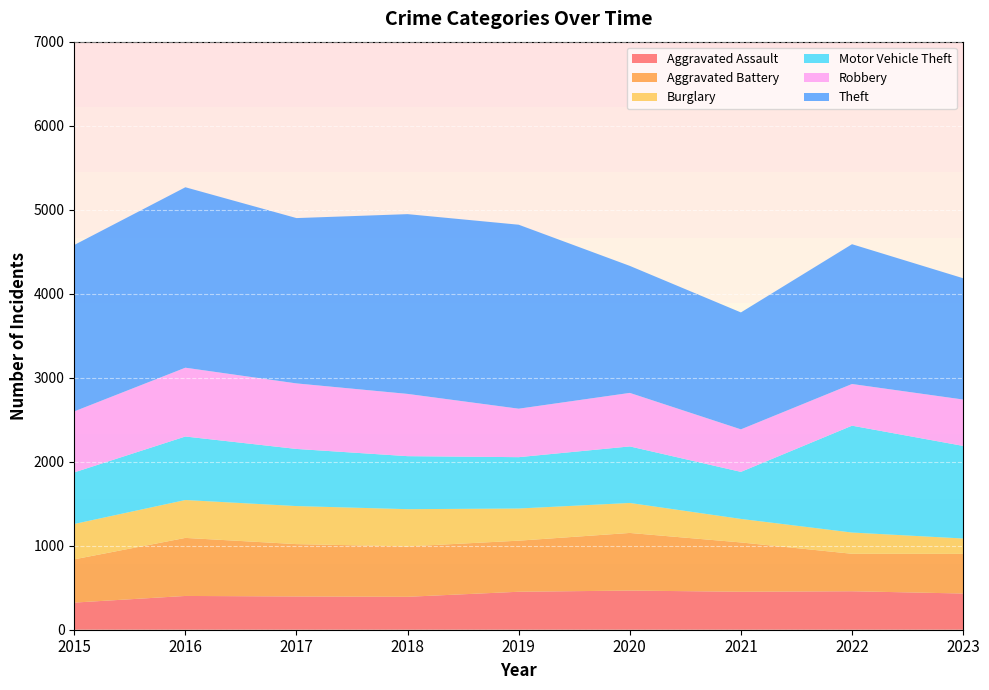

Reading left to right, transcribe all the data shown in this chart.

Aggravated Assault: 2015=323	2016=402	2017=396	2018=392	2019=452	2020=466	2021=452	2022=458	2023=431
Aggravated Battery: 2015=515	2016=691	2017=623	2018=600	2019=608	2020=686	2021=587	2022=446	2023=472
Burglary: 2015=421	2016=451	2017=453	2018=443	2019=383	2020=357	2021=280	2022=253	2023=183
Motor Vehicle Theft: 2015=614	2016=756	2017=680	2018=631	2019=611	2020=673	2021=560	2022=1272	2023=1102
Robbery: 2015=726	2016=819	2017=780	2018=741	2019=577	2020=637	2021=506	2022=496	2023=552
Theft: 2015=1981	2016=2148	2017=1968	2018=2140	2019=2190	2020=1512	2021=1392	2022=1664	2023=1444